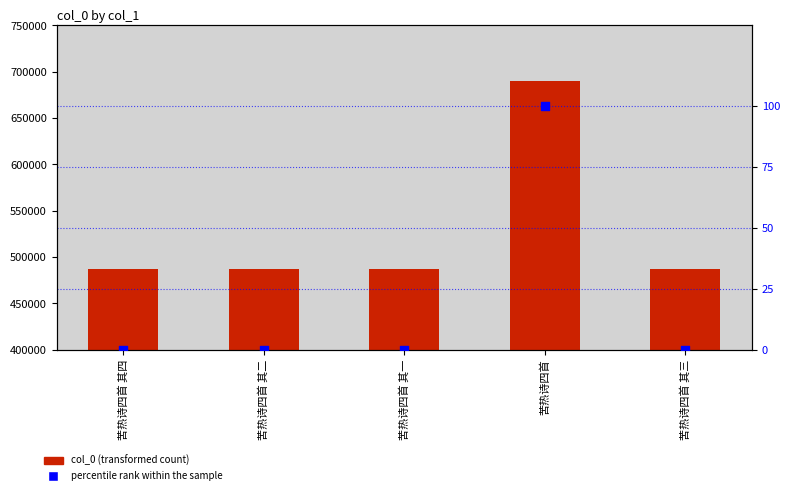

Is the value of percentile rank within the sample at 苦热诗四首 其一 greater than the value of col_0 at 苦热诗四首 其四?

No